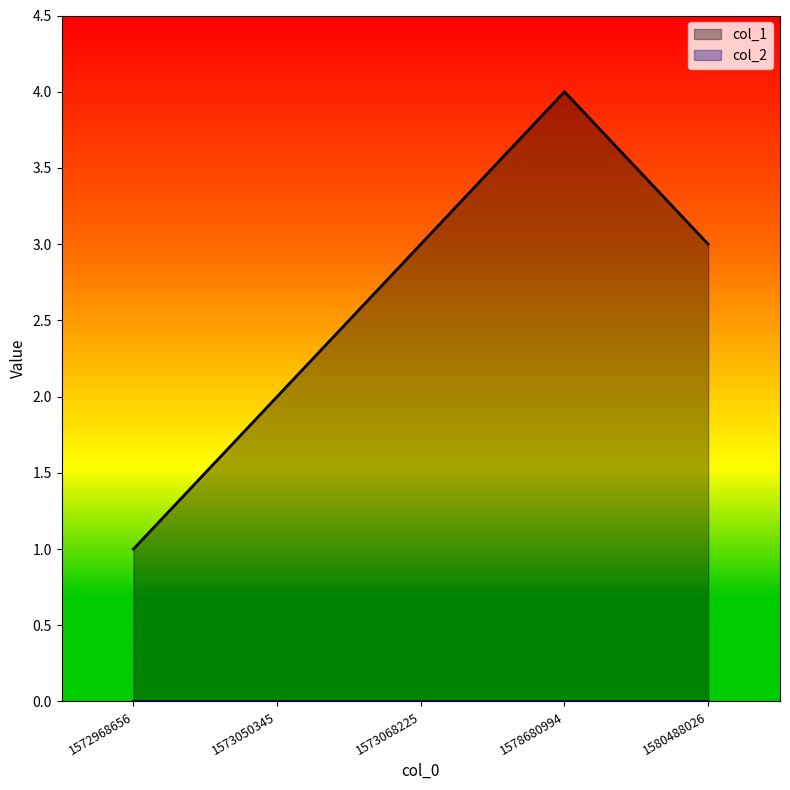

List the labels in order of value, largest first.

1578680994, 1573068225, 1580488026, 1573050345, 1572968656